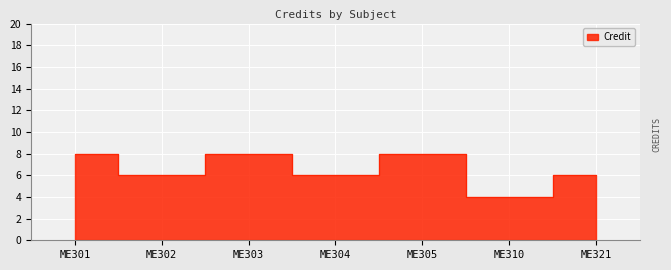

How many distinct data groups are displayed?

1